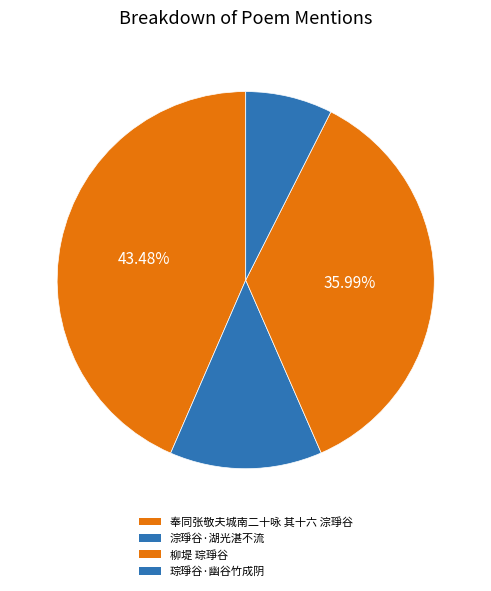

What is the change in value from 柳堤 琮琤谷 to 琮琤谷·幽谷竹成阴?

-713717